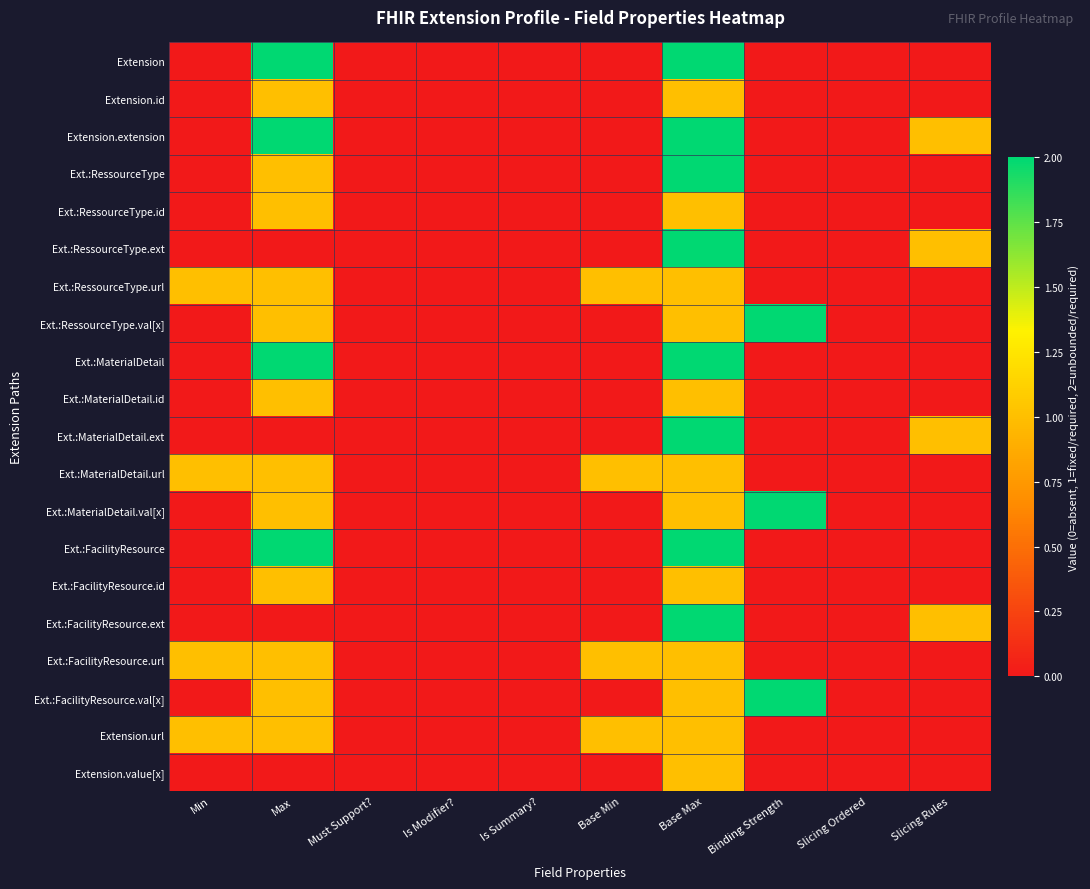

Which series has the widest spread of values?

Extension